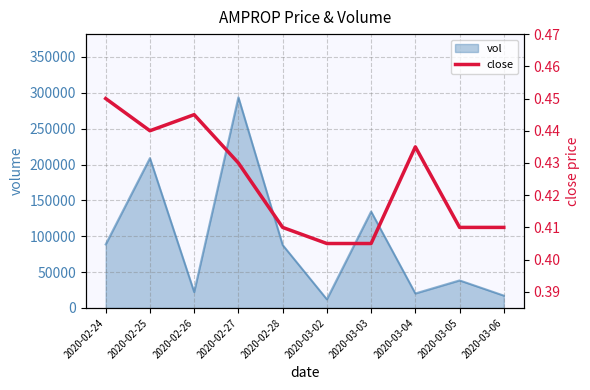

What position from the left is 2020-02-26?

3